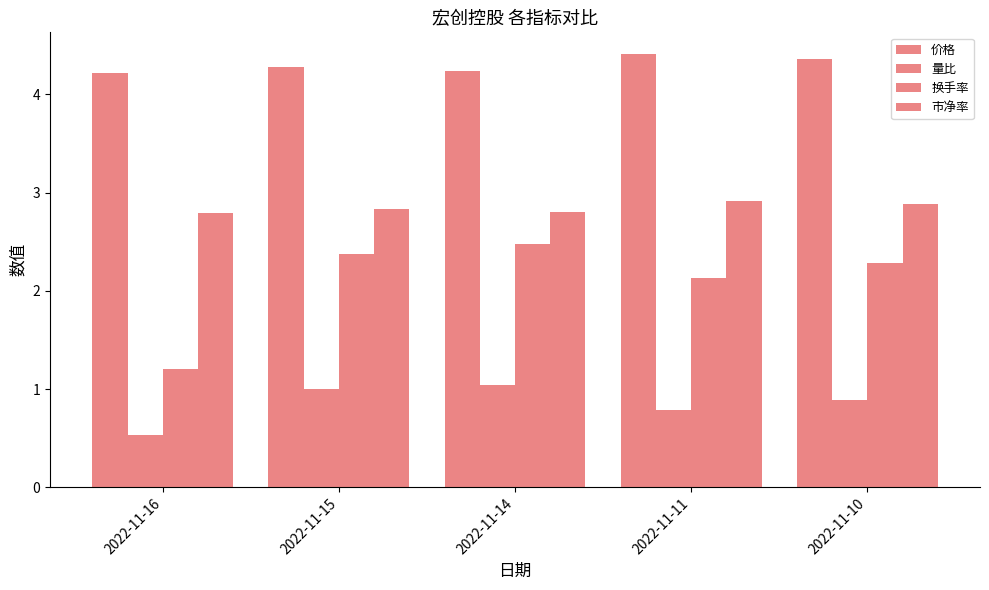

How many bars are there in total?

20